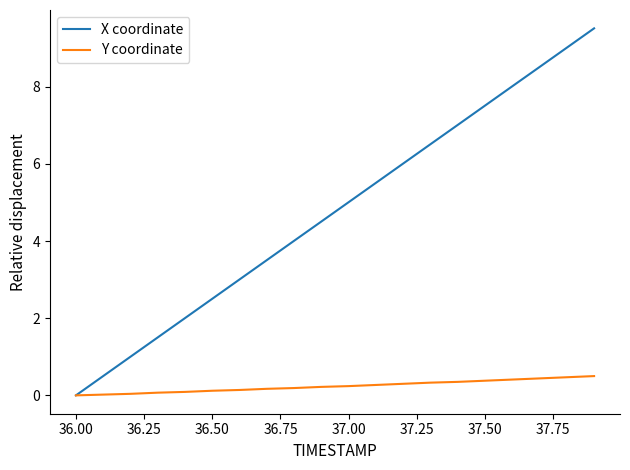

What is the sum of all X coordinate values?

95.2